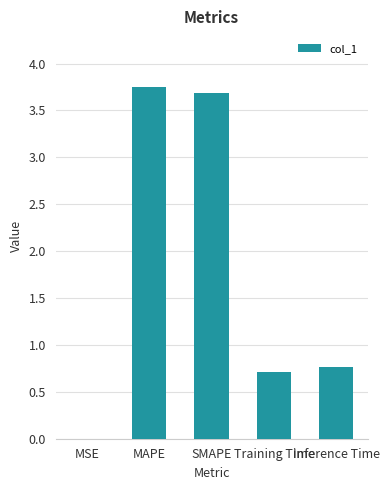

What is the sum of all values?

8.9